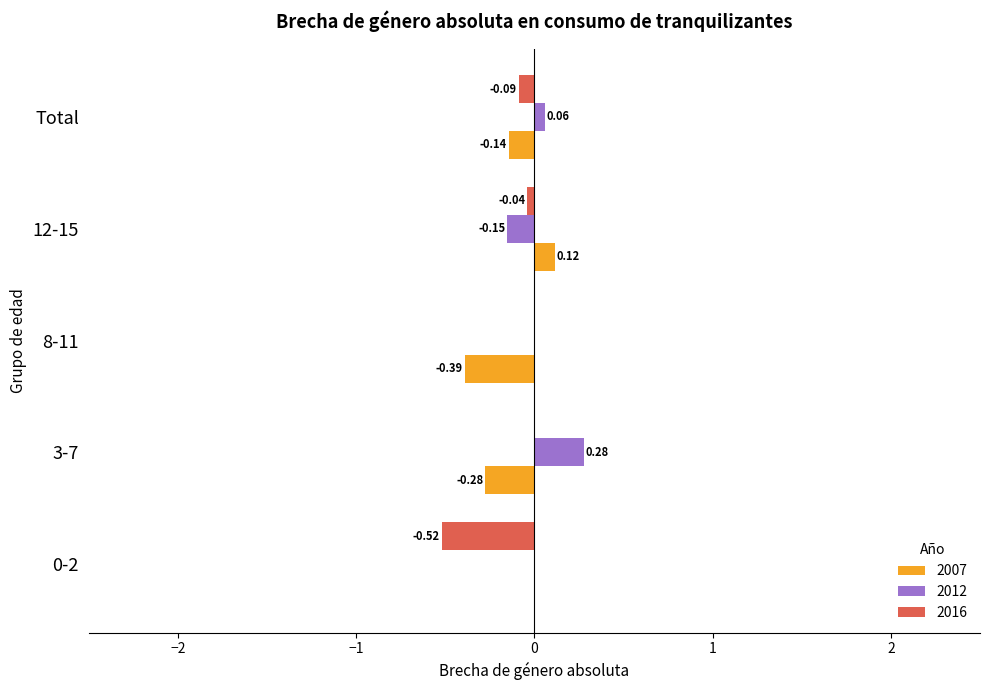

Between 0-2 and Total, which series saw the biggest shift?

2016